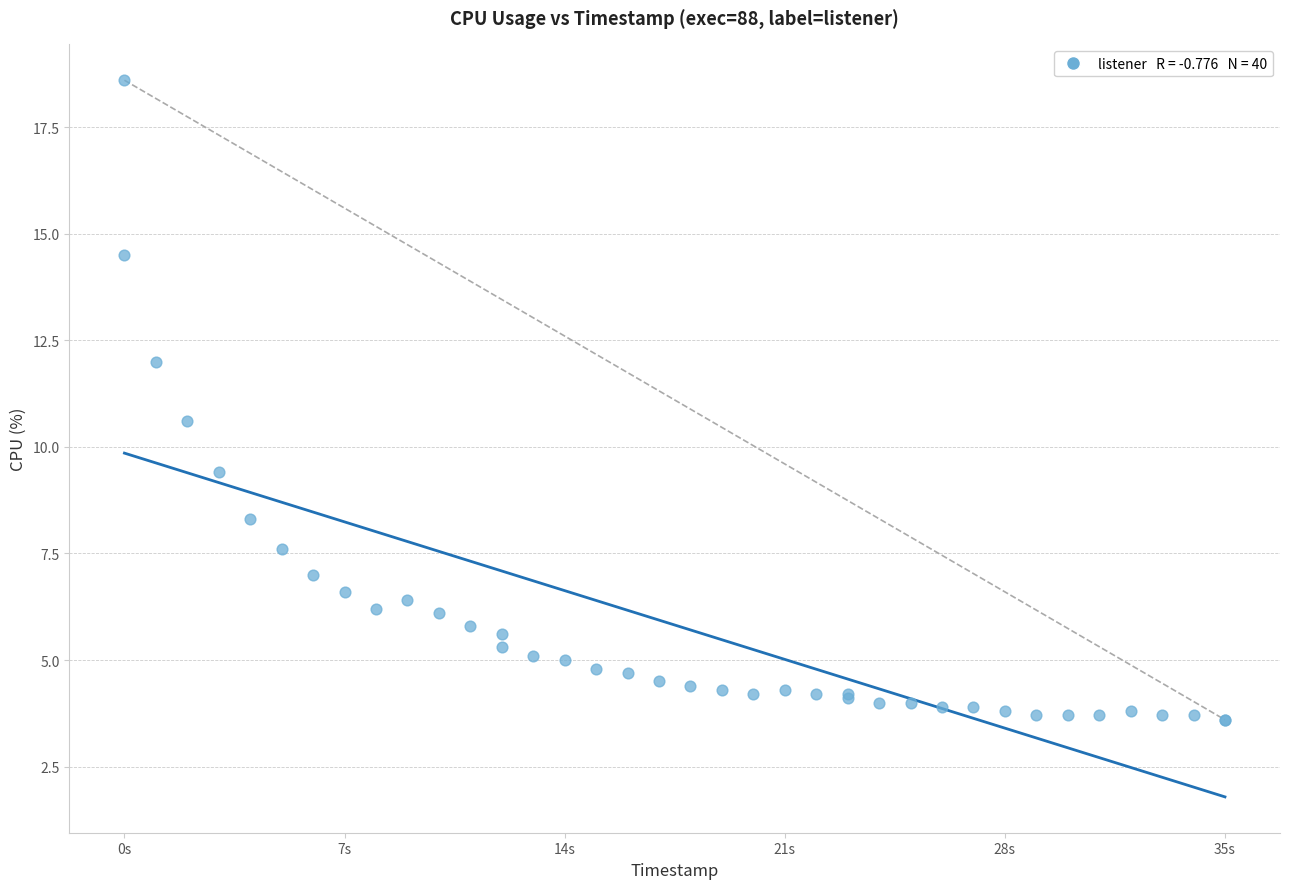

What Y value in the scatter plot is closest to 11?

10.6